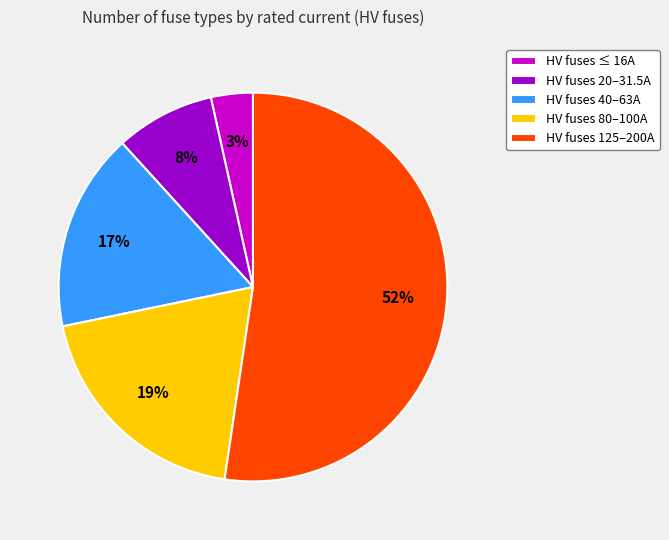

How many slices are in this pie chart?

5